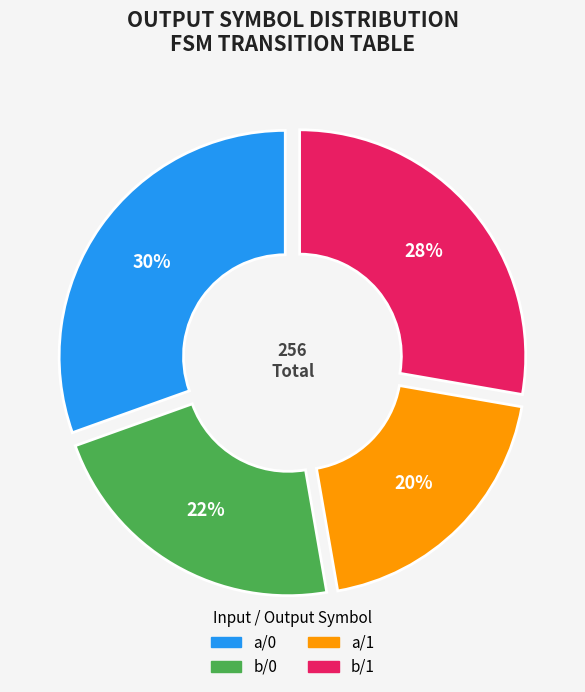

Count the number of slices in the pie.

4